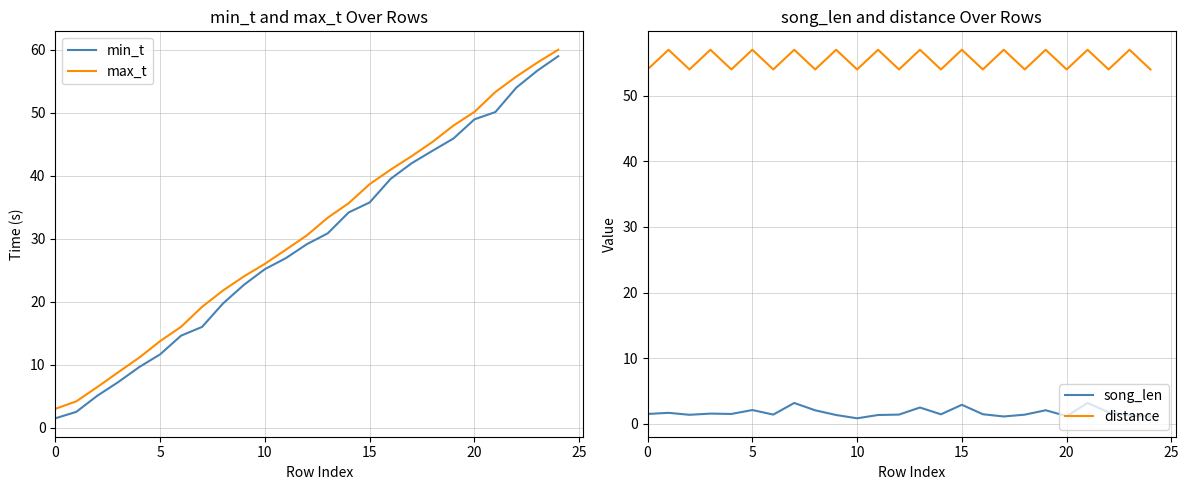

Count the number of data series in this chart.

4